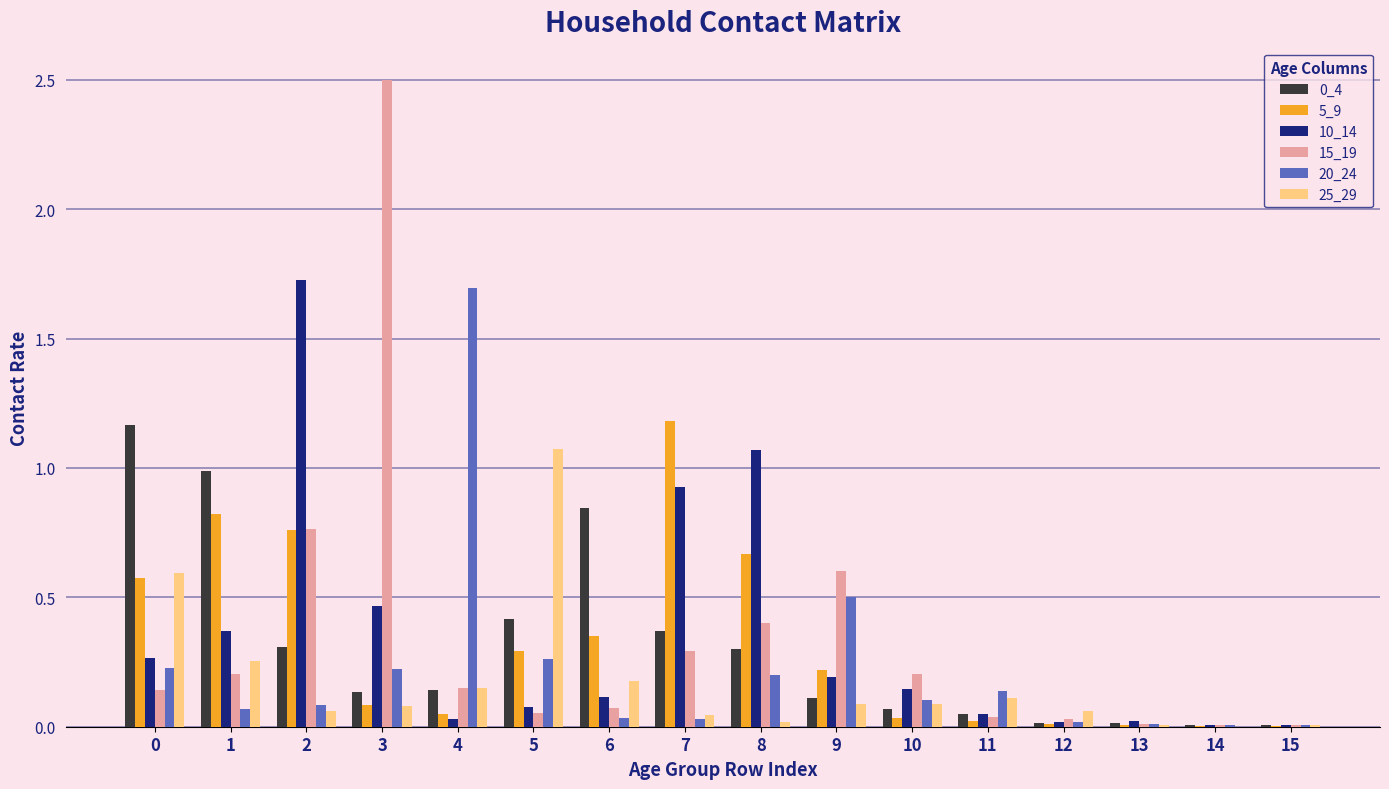

The 10_14 series shows 0.8 at 3. True or false?

False